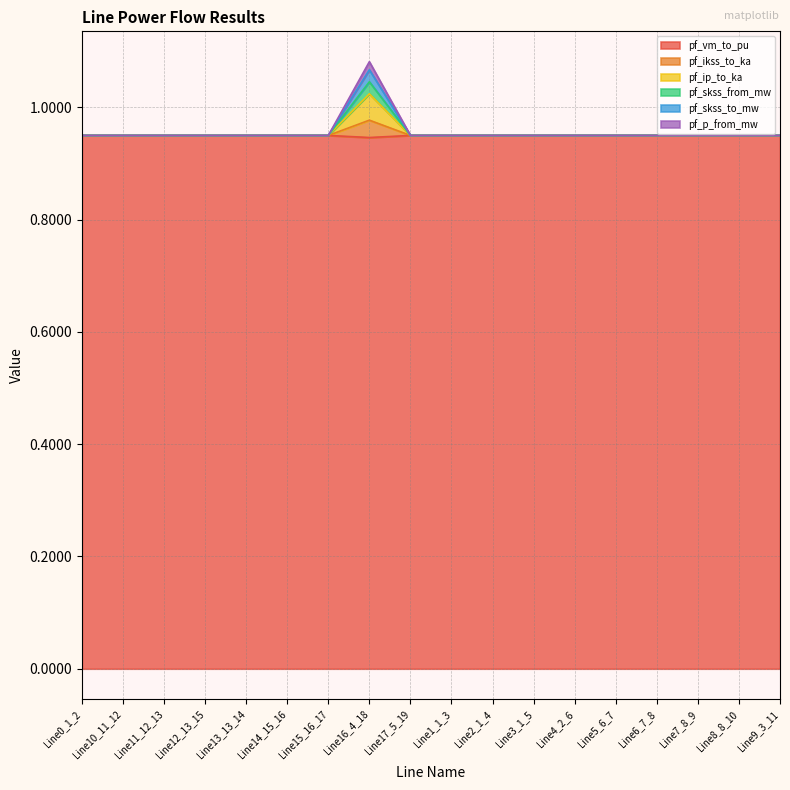

True or false: pf_skss_to_mw has a value of 0.9 at Line12_13_15.

True